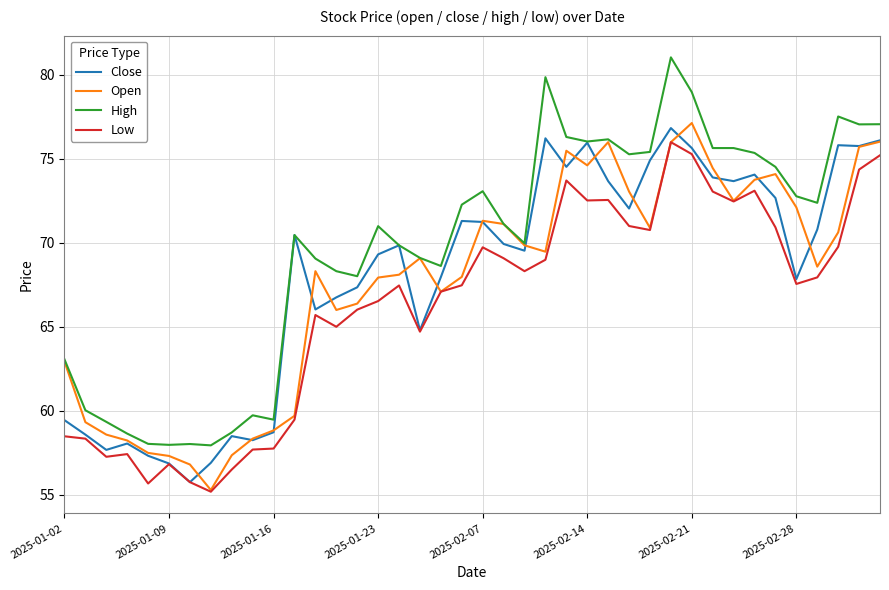

Which series has the largest total across all categories?

High